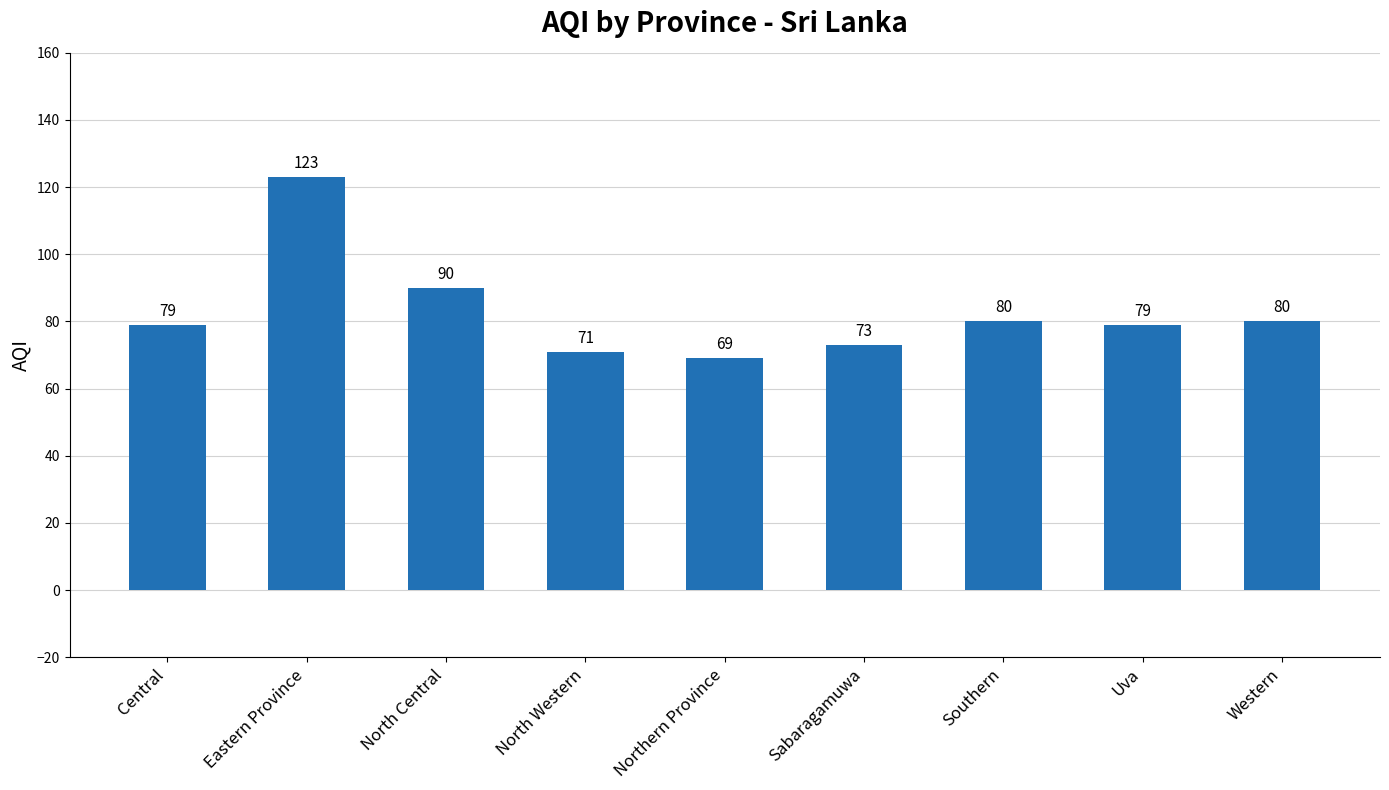

What is the change in value from Northern Province to Western?

+11